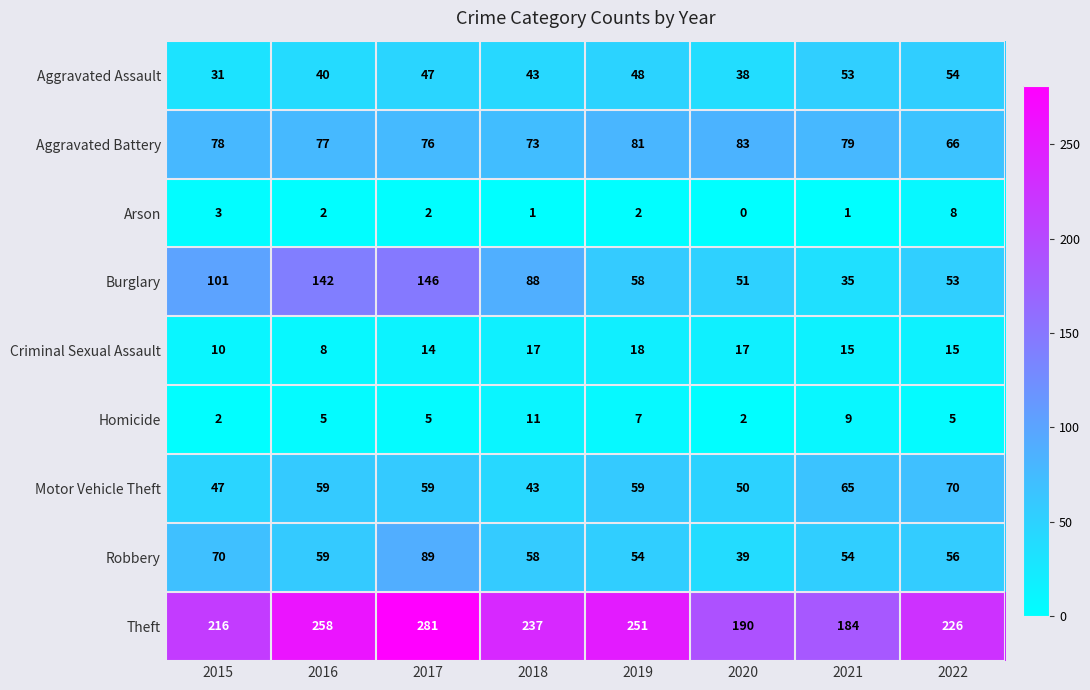

What is the spread (max minus min) of values at 2018?

236